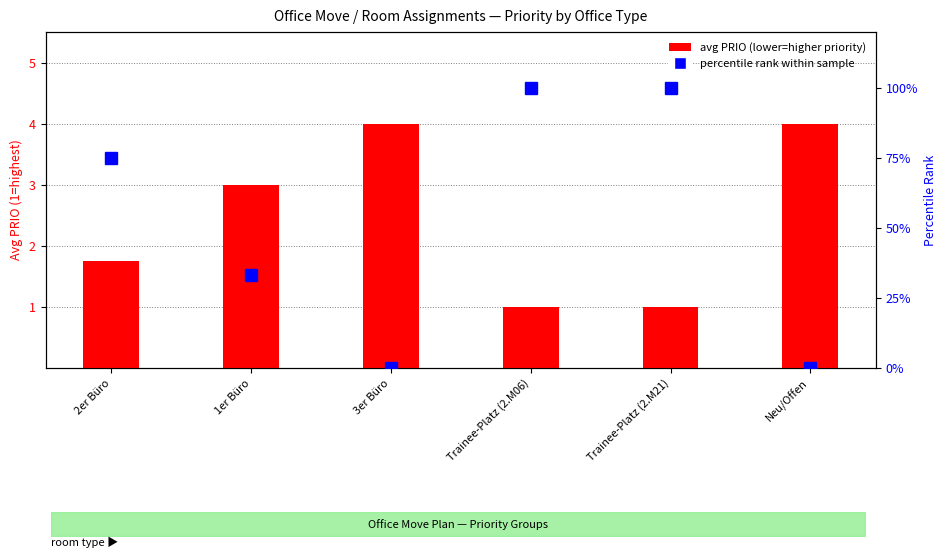

How many groups of bars are there?

6